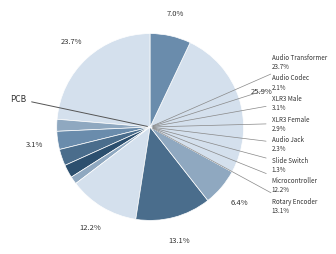

Rank the categories by value from highest to lowest.

PCB, Audio Transformer, Rotary Encoder, Microcontroller, Case, LED Bar Graph, XLR3 Male, XLR3 Female, Audio Jack, Audio Codec, Slide Switch